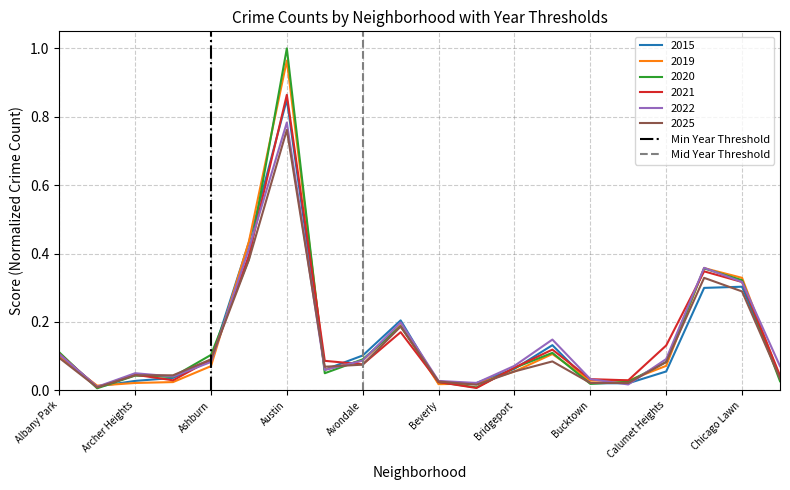

How many values in the Min Year Threshold series are below 1?

1